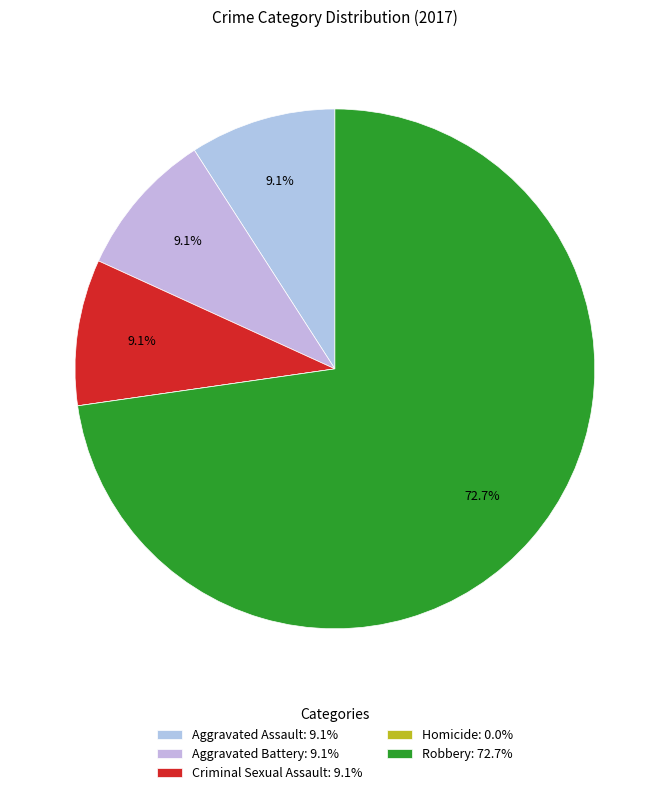

What percentage is the Criminal Sexual Assault slice, to the nearest percent?

9%